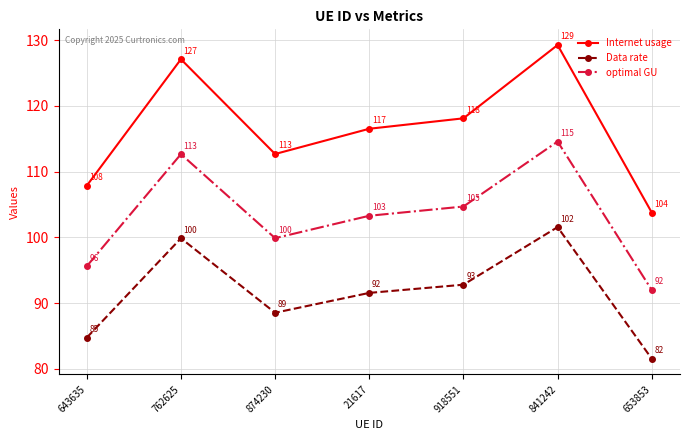

What is the maximum value for Data rate?

101.6